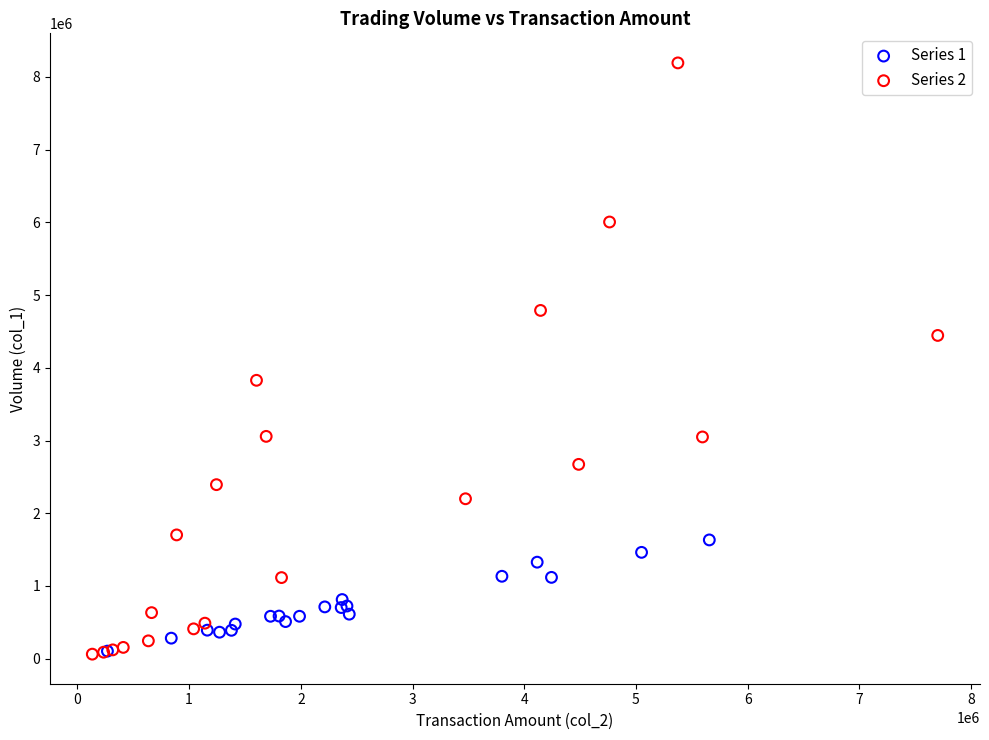

Which series contains the highest Y value?

Series 2